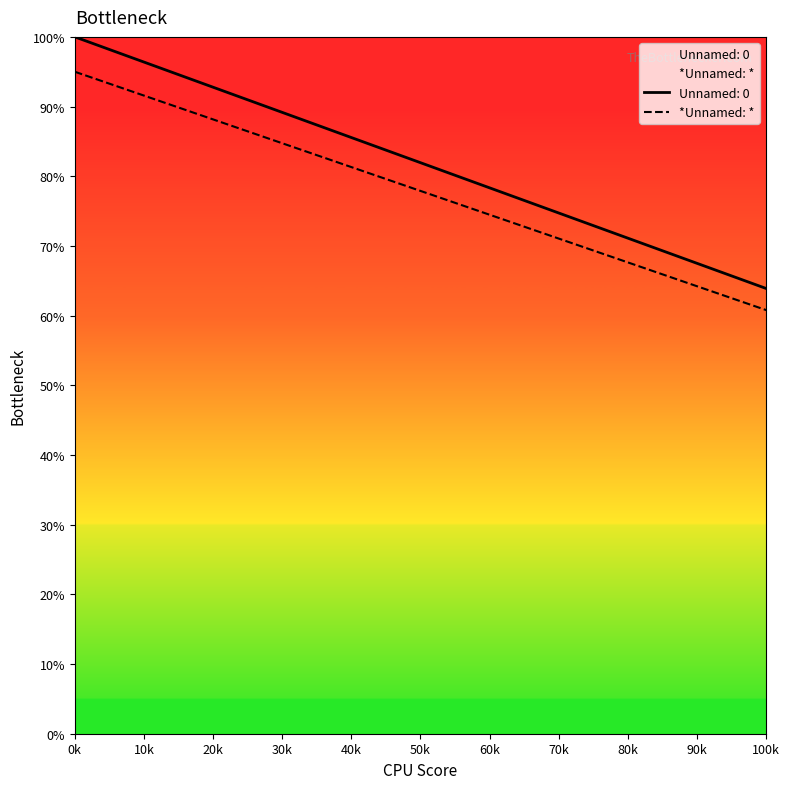

Where is the first local minimum?

100k